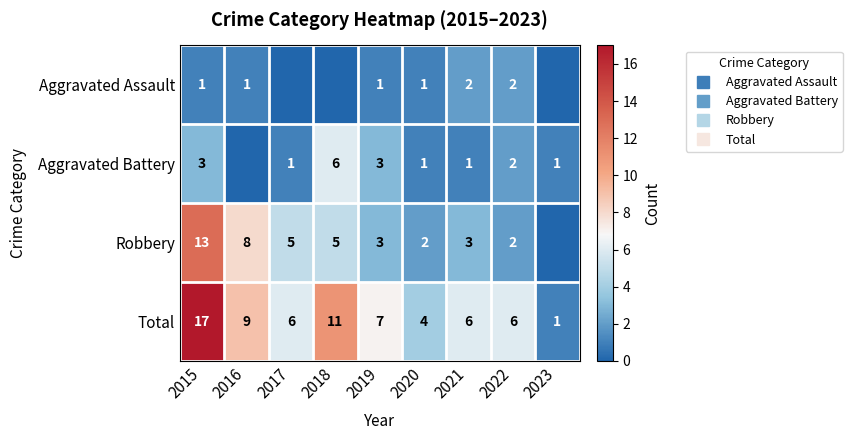

Is the value of Robbery at 2015 greater than the value of Aggravated Assault at 2018?

Yes